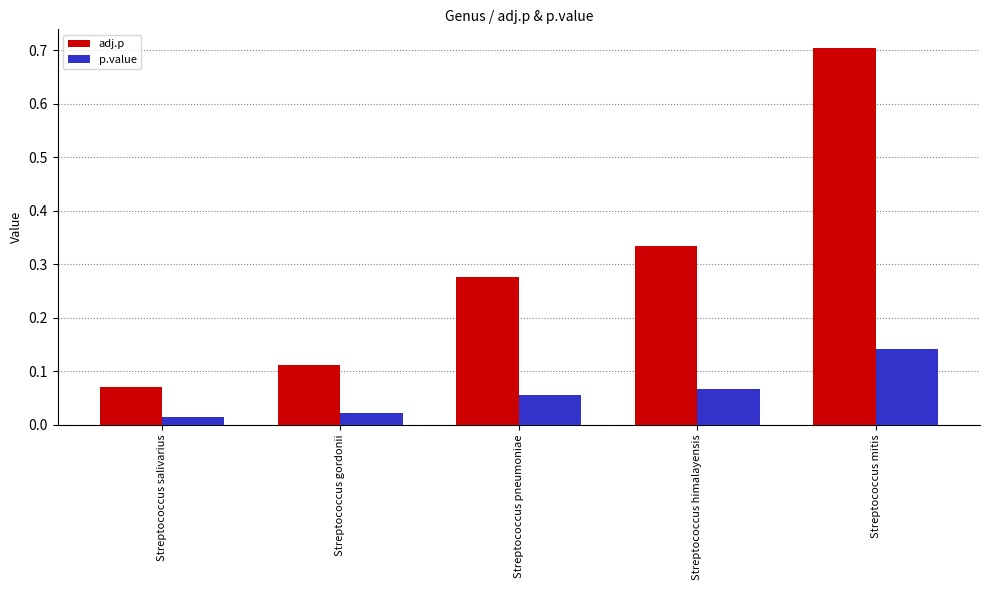

The adj.p series shows 0.0 at Streptococcus salivarius. True or false?

False